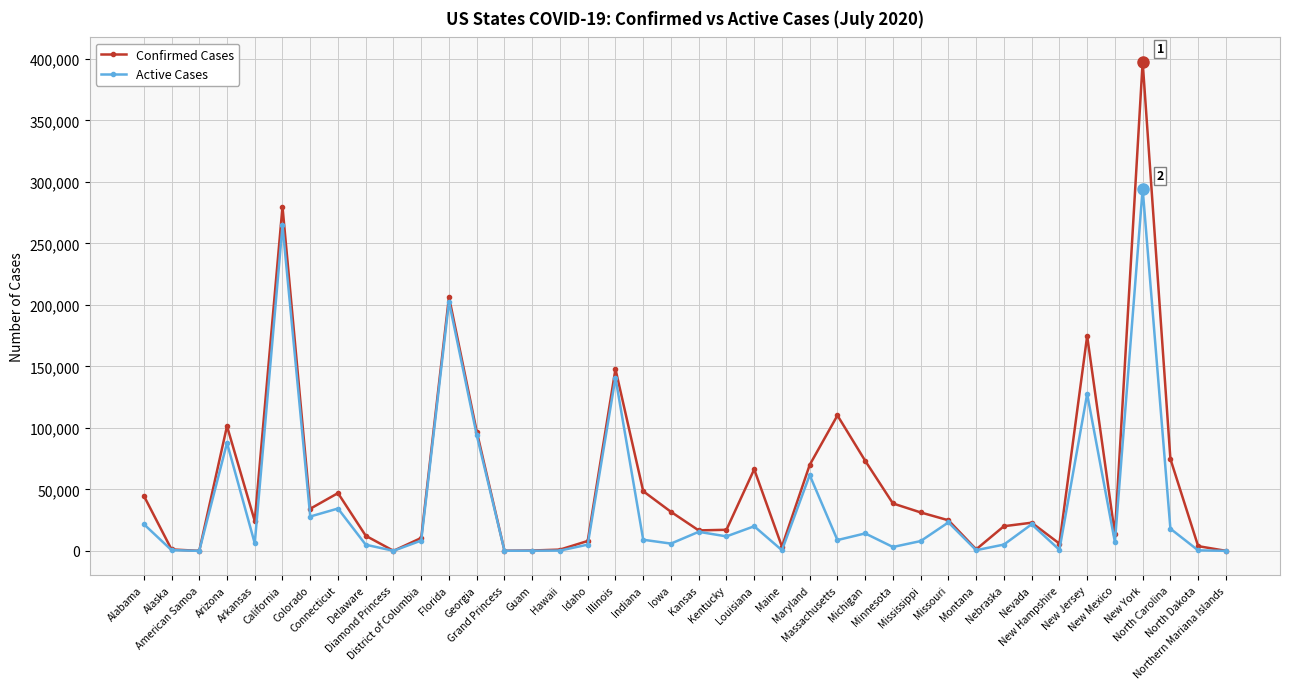

What is the total value across all series at Montana?

1797